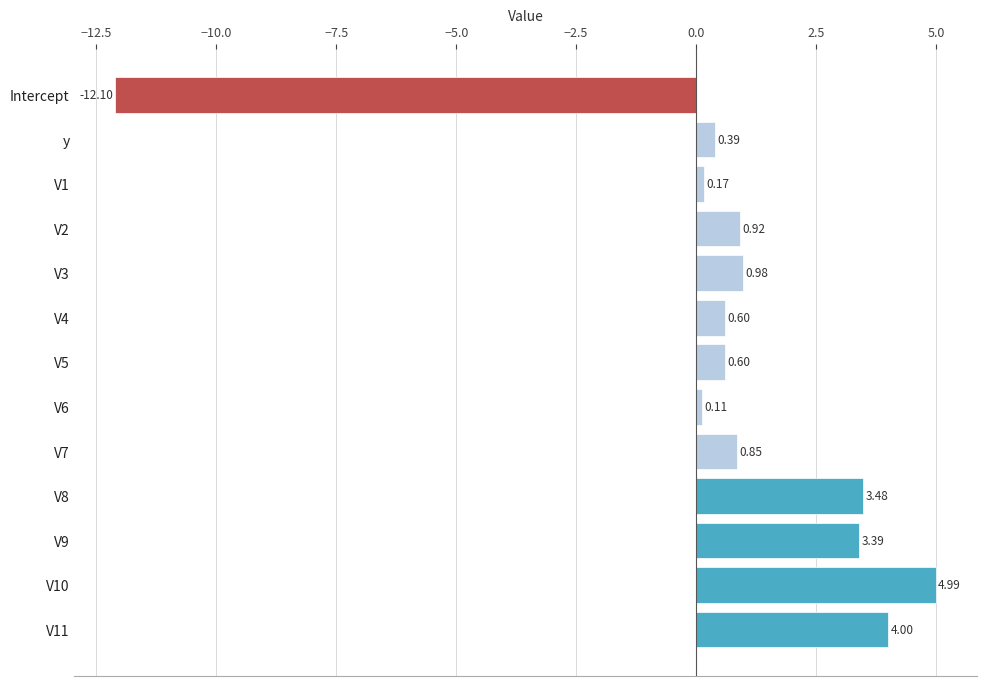

What is the difference between the second highest and second lowest values?

3.9